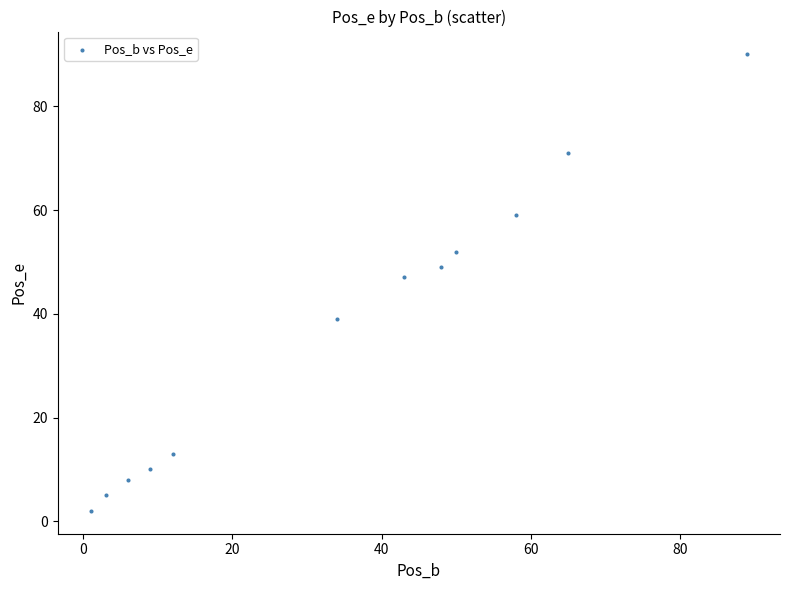

What is the average Y value?

37